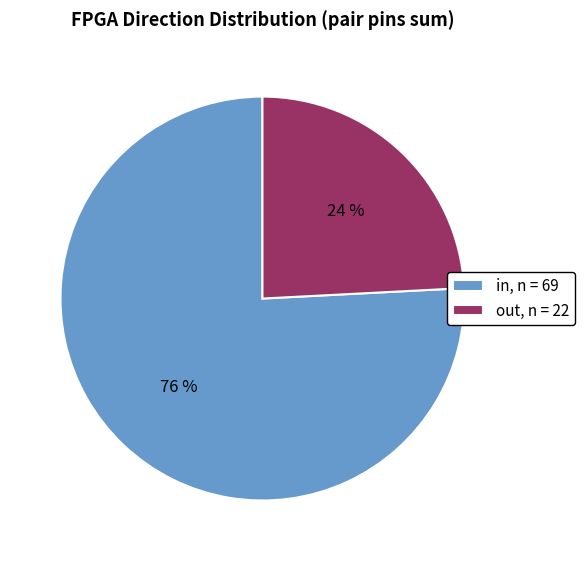

Does any single category account for the majority?

Yes